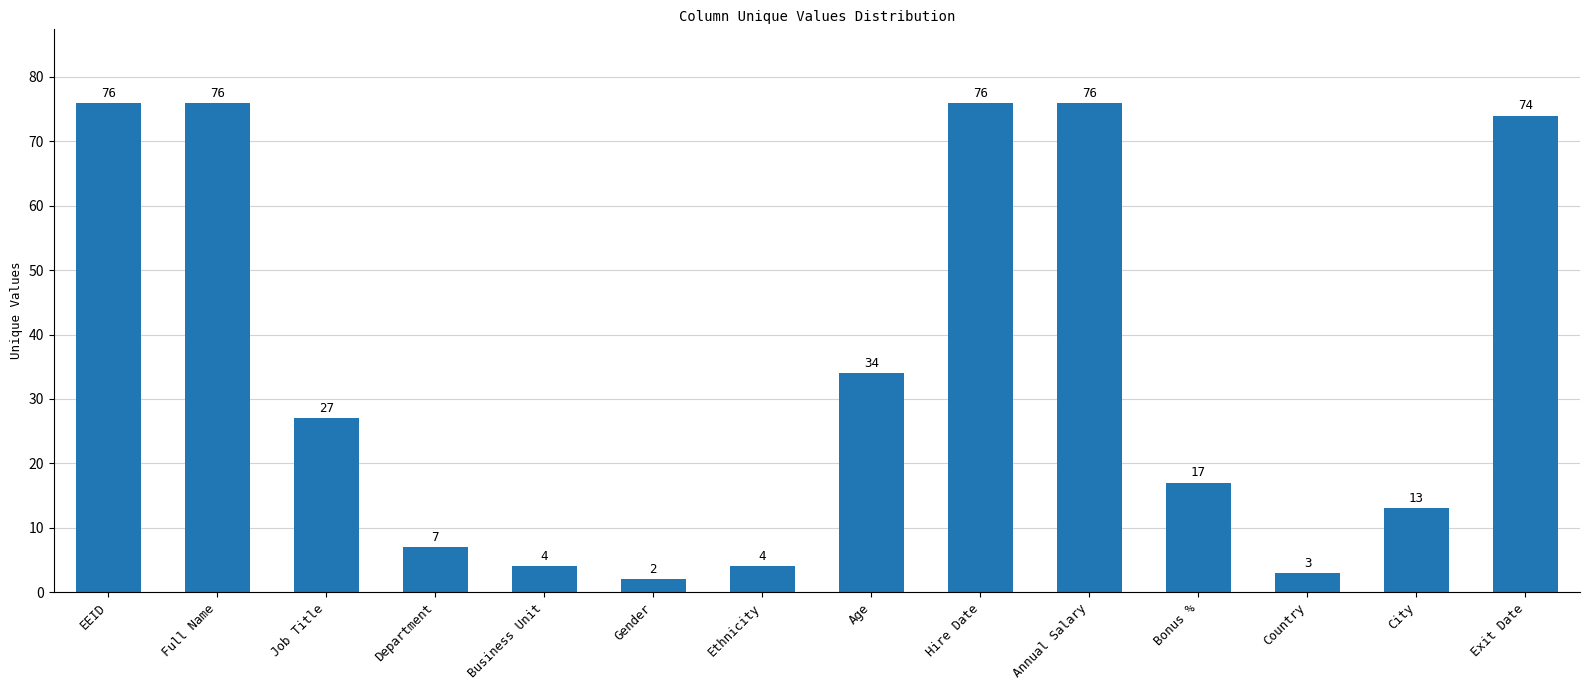

How many bars are there in total?

14